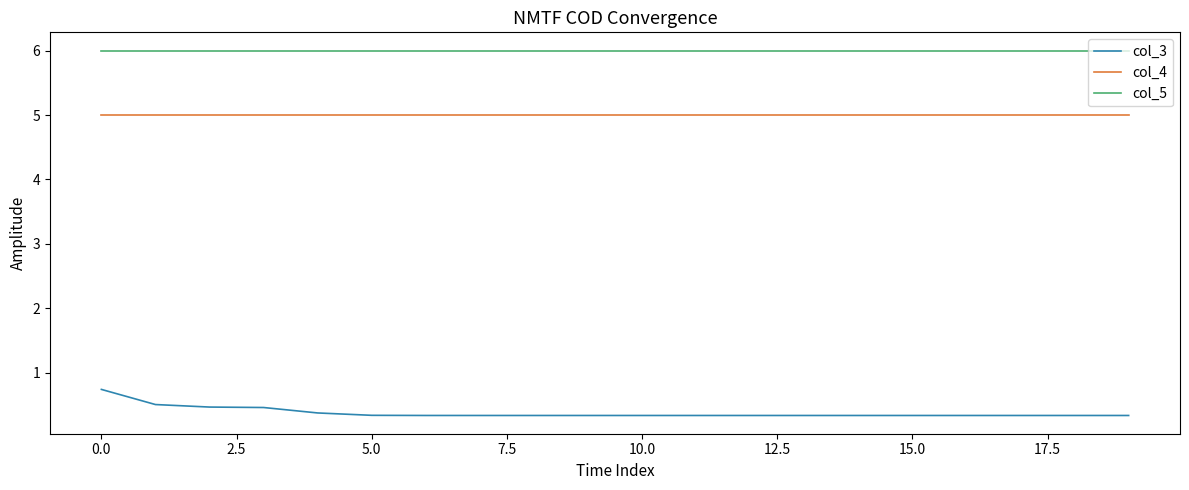

What are all the series names shown in the legend?

col_3, col_4, col_5